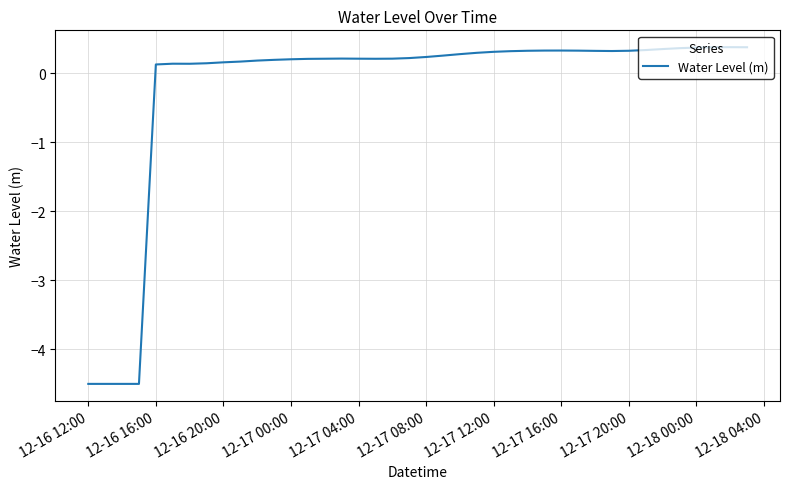

True or false: the data has more than 1 interior local peaks.

True